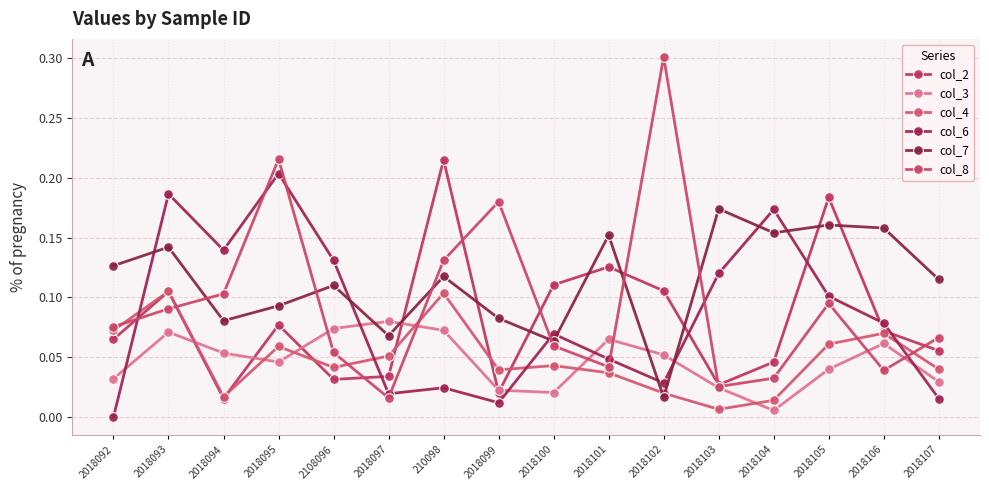

What is the label of the 15th point from the left?

2018106